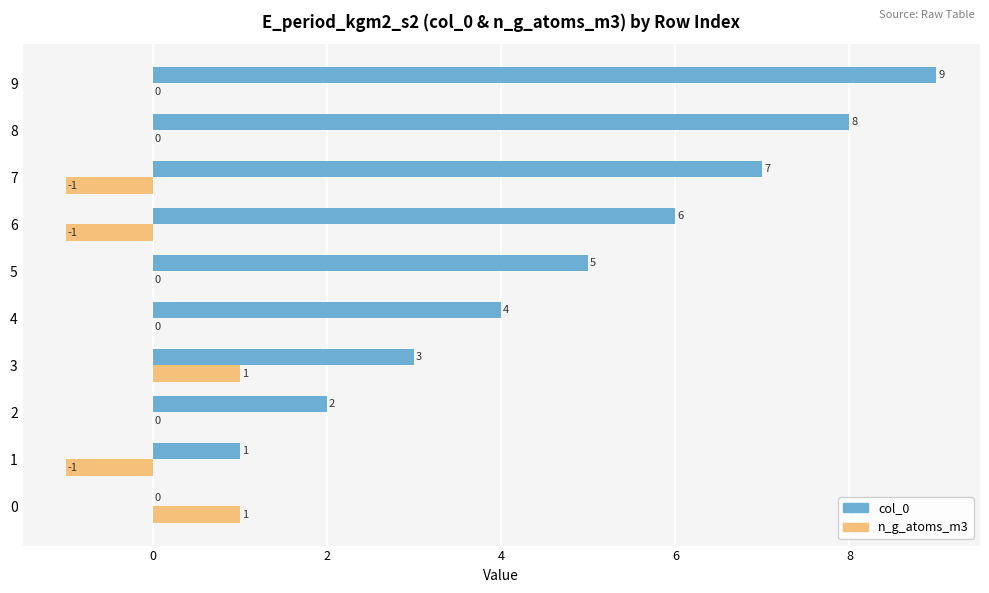

How many positive values does the col_0 series have?

9